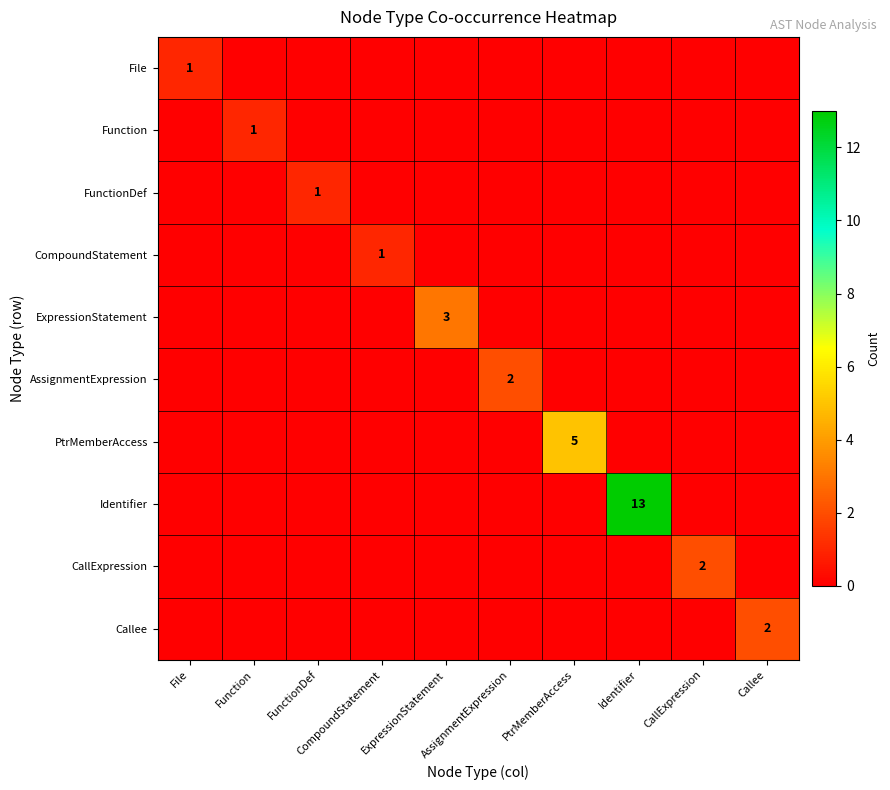

What is the spread (max minus min) of values at ExpressionStatement?

3